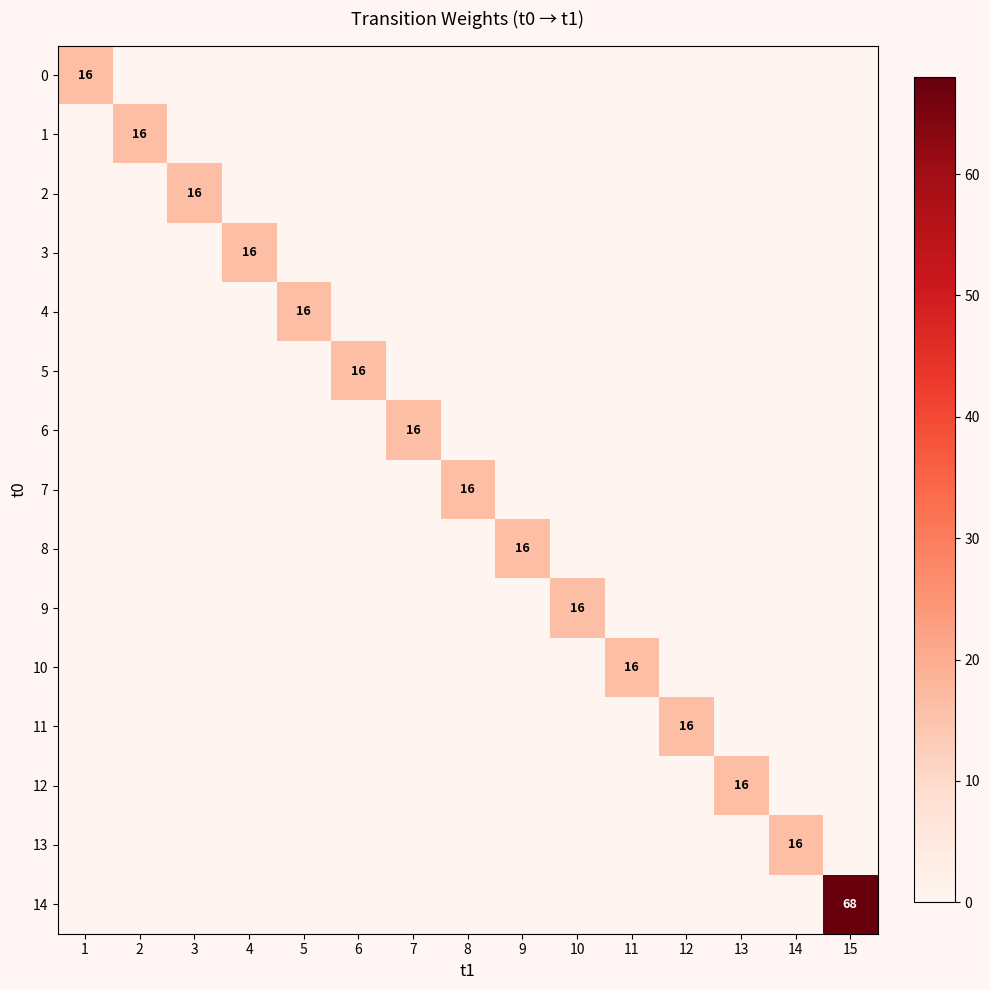

At which category does the chart reach its peak across all series?

15